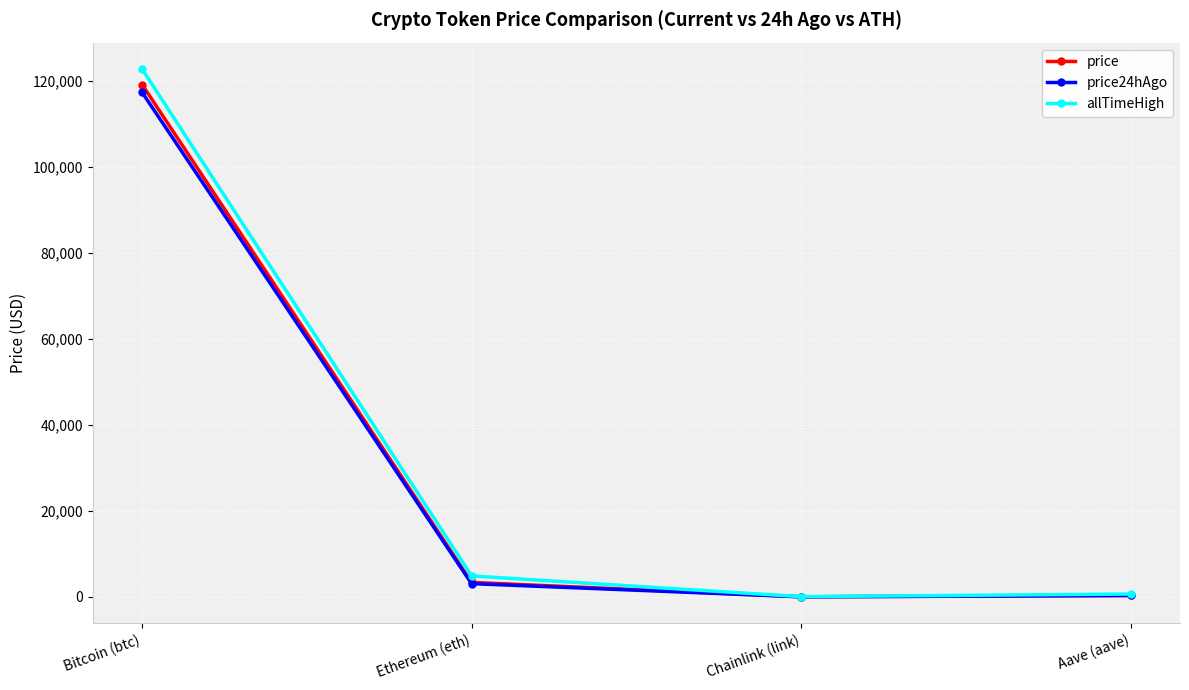

Which series has the largest range (max minus min)?

allTimeHigh